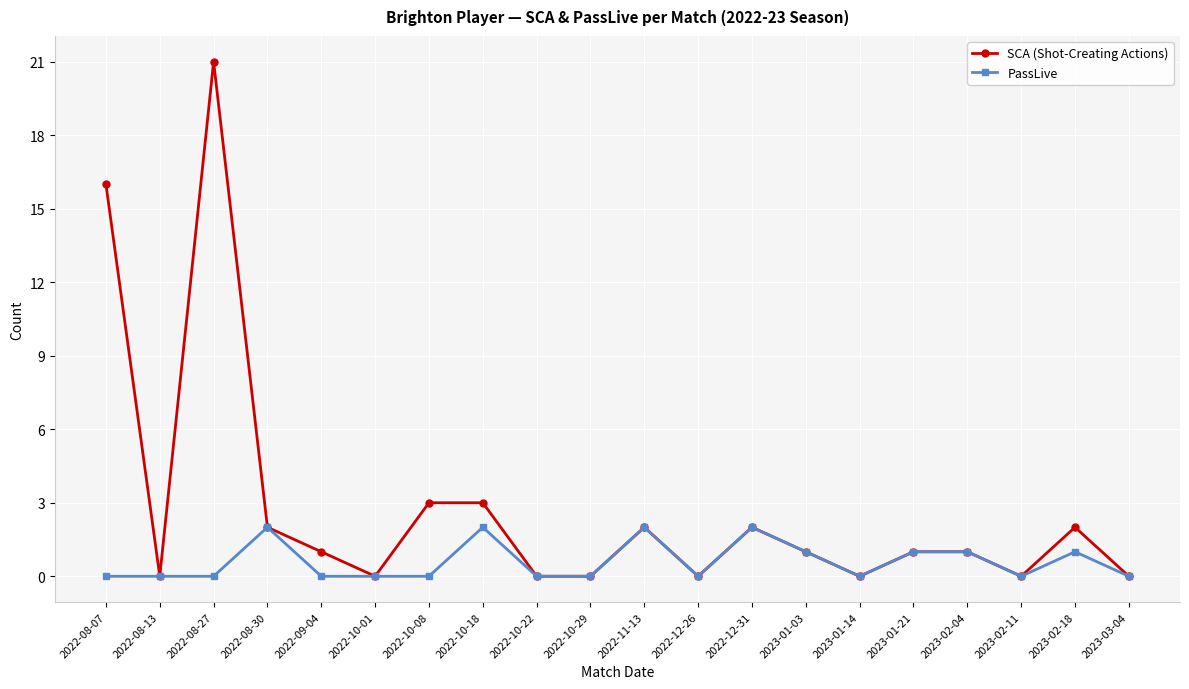

Which series has the widest spread of values?

SCA (Shot-Creating Actions)